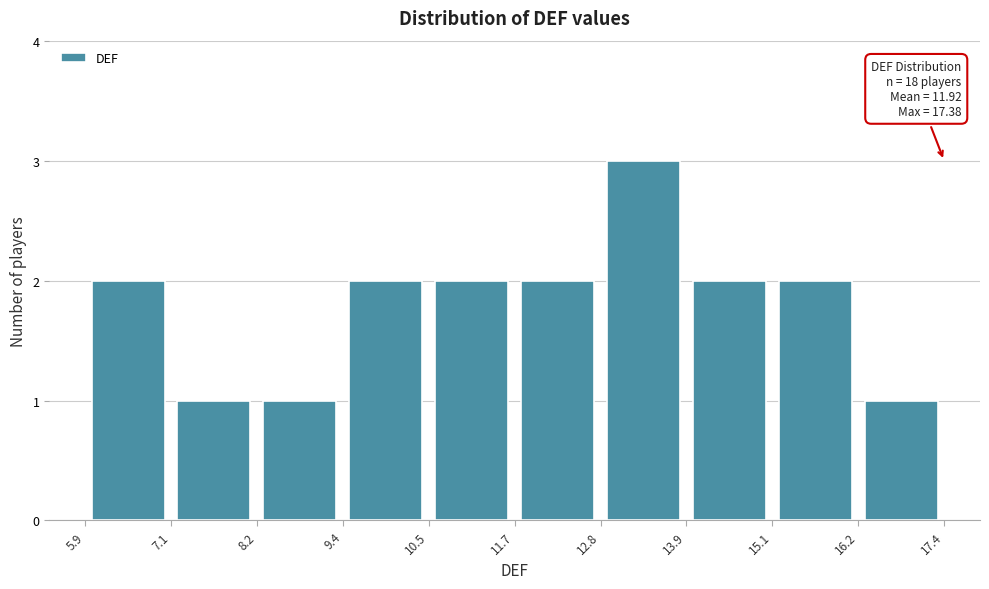

Over which range of the x-axis is the bar tallest?

12.8 to 13.9